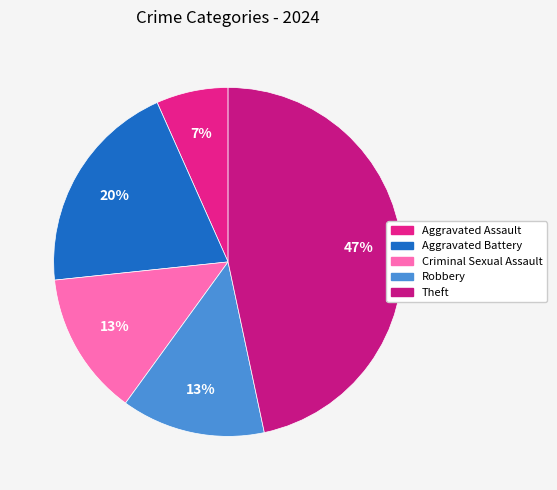

The Criminal Sexual Assault slice represents 13% of the pie. True or false?

True